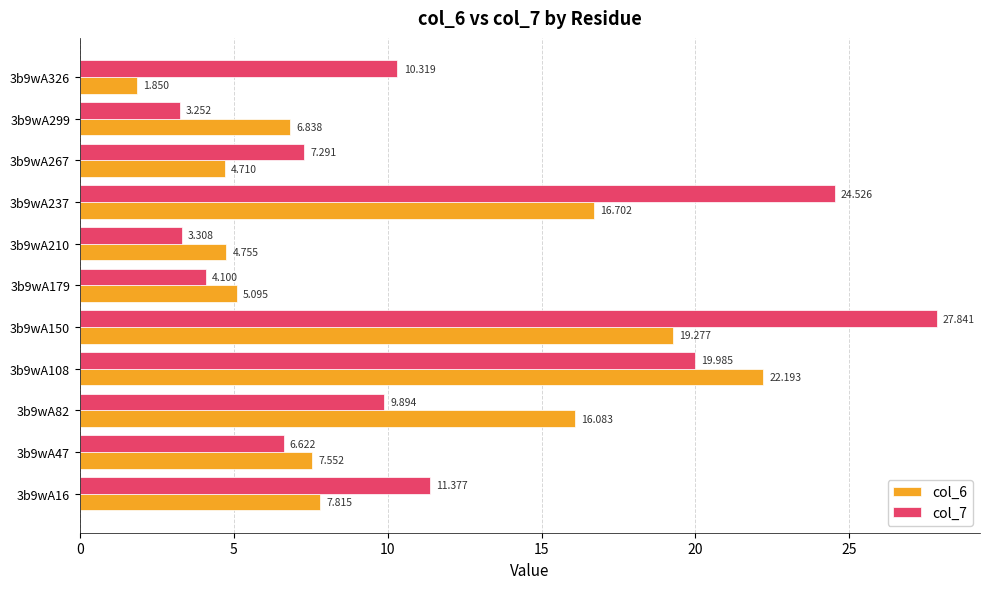

At which category does the chart reach its minimum across all series?

3b9wA326